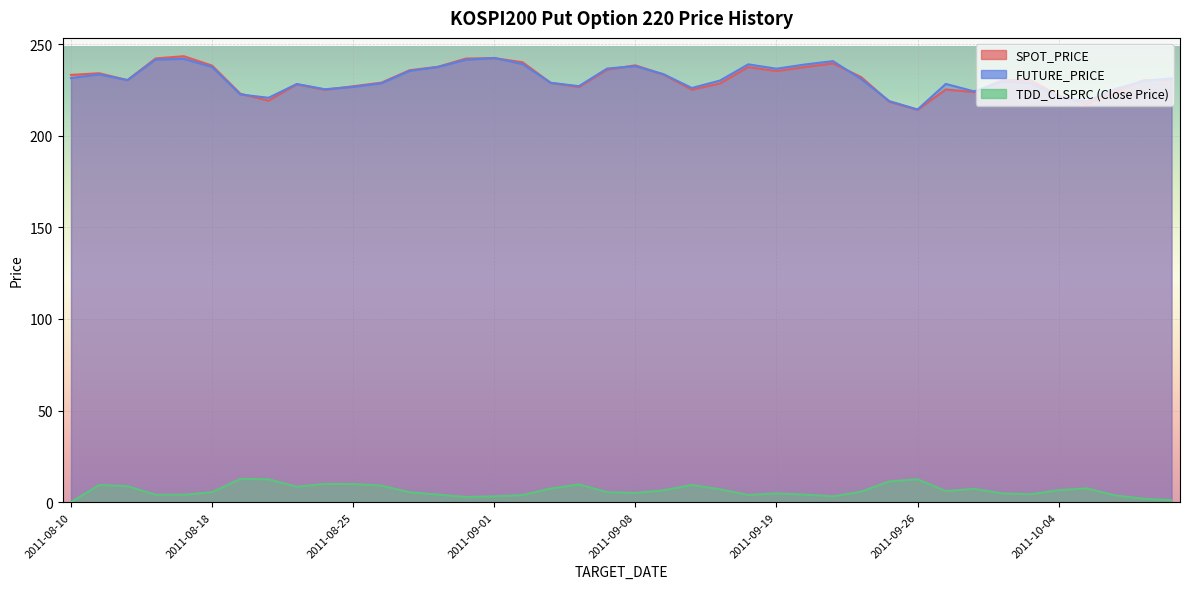

What are all the series names shown in the legend?

SPOT_PRICE, FUTURE_PRICE, TDD_CLSPRC